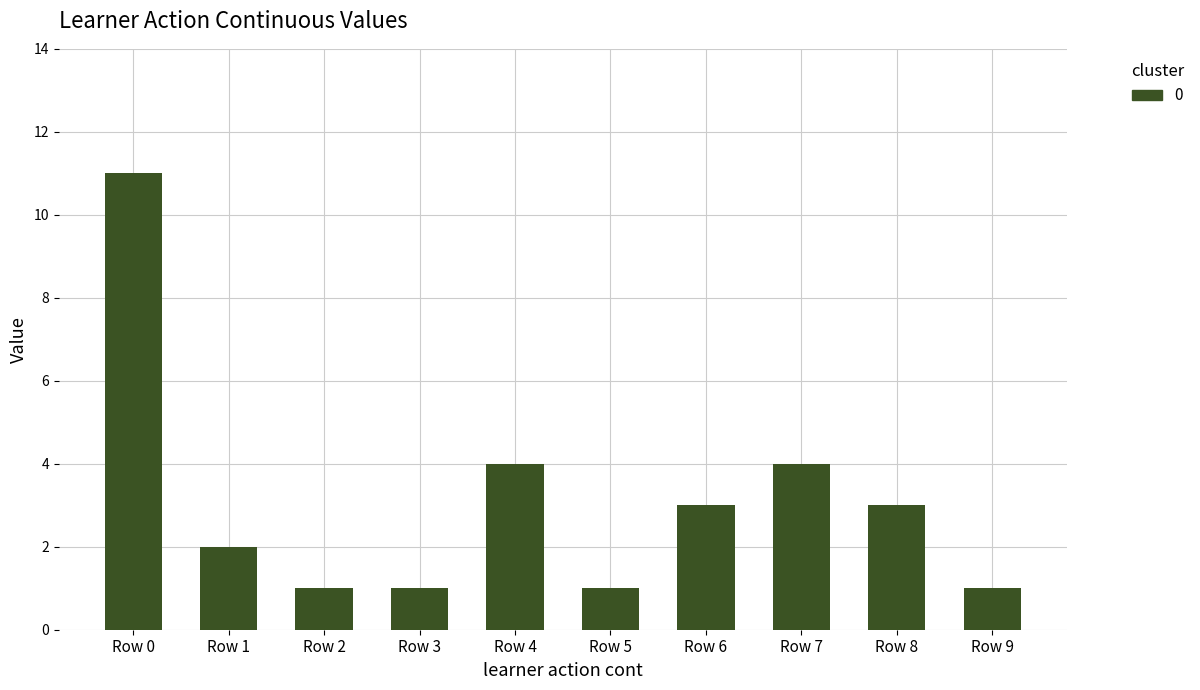

Between Row 1 and Row 3, which is larger?

Row 1